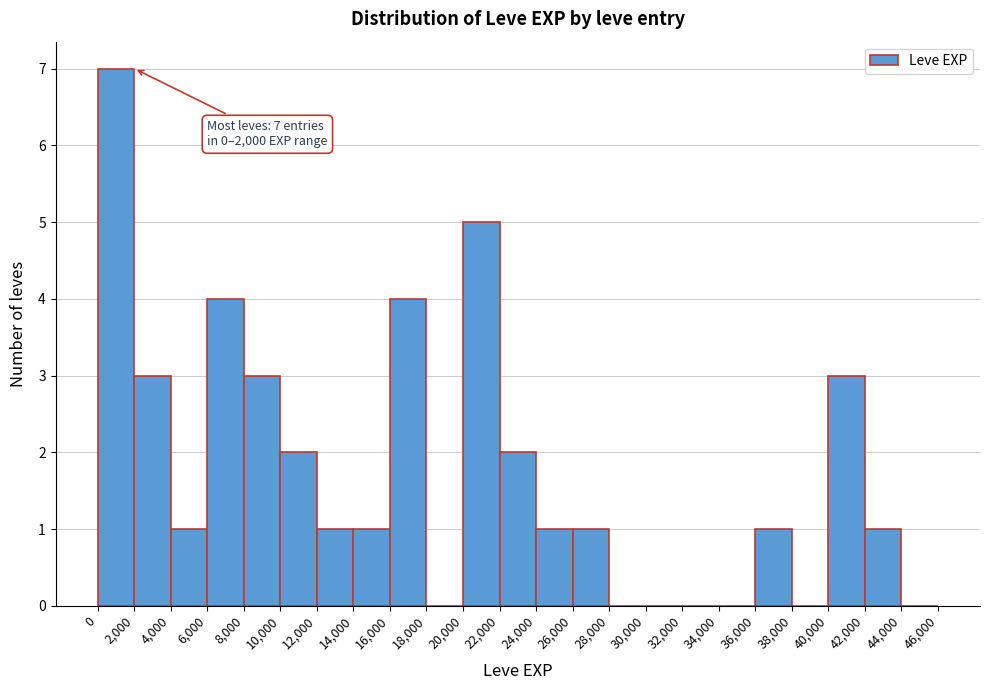

Which range on the x-axis has the tallest bar?

0 to 2,000